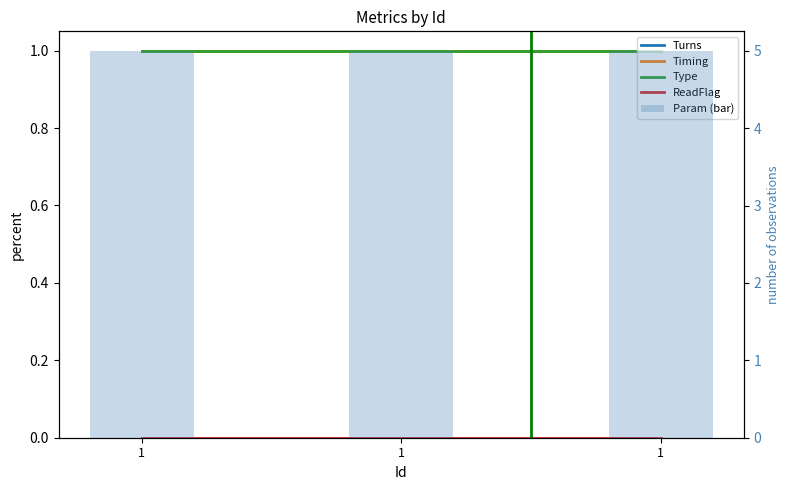

At 1, list the series in order from largest to smallest.

Param (bar), Turns, Timing, Type, ReadFlag